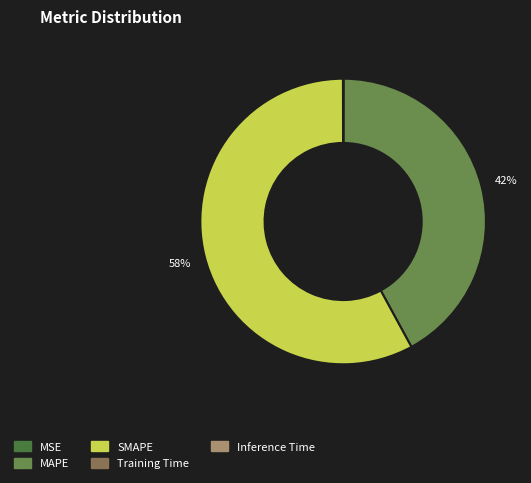

To the nearest percent, what portion does SMAPE represent?

58%